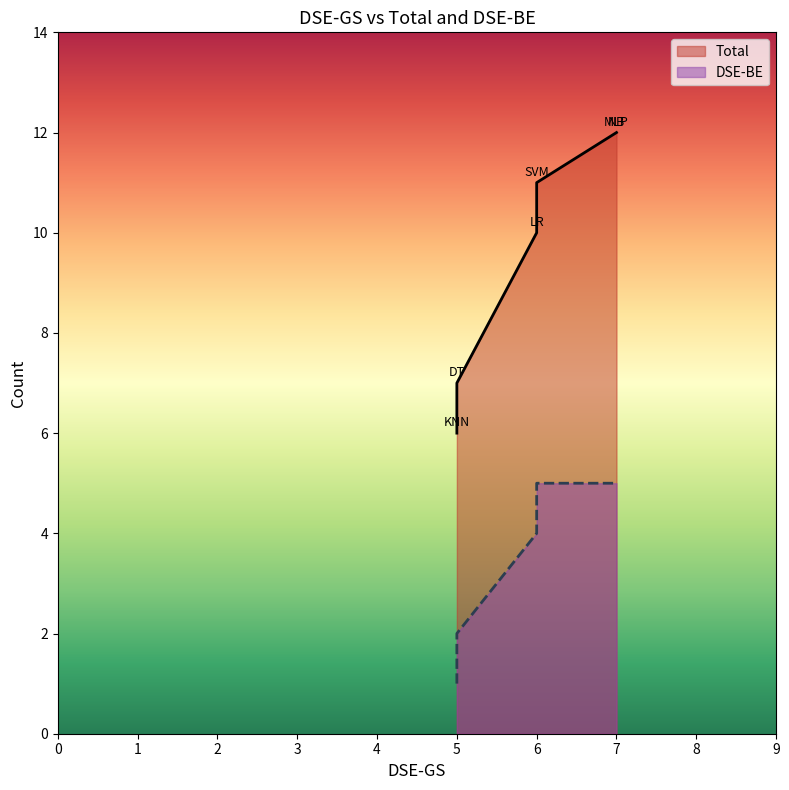

Which series has the largest range (max minus min)?

Total